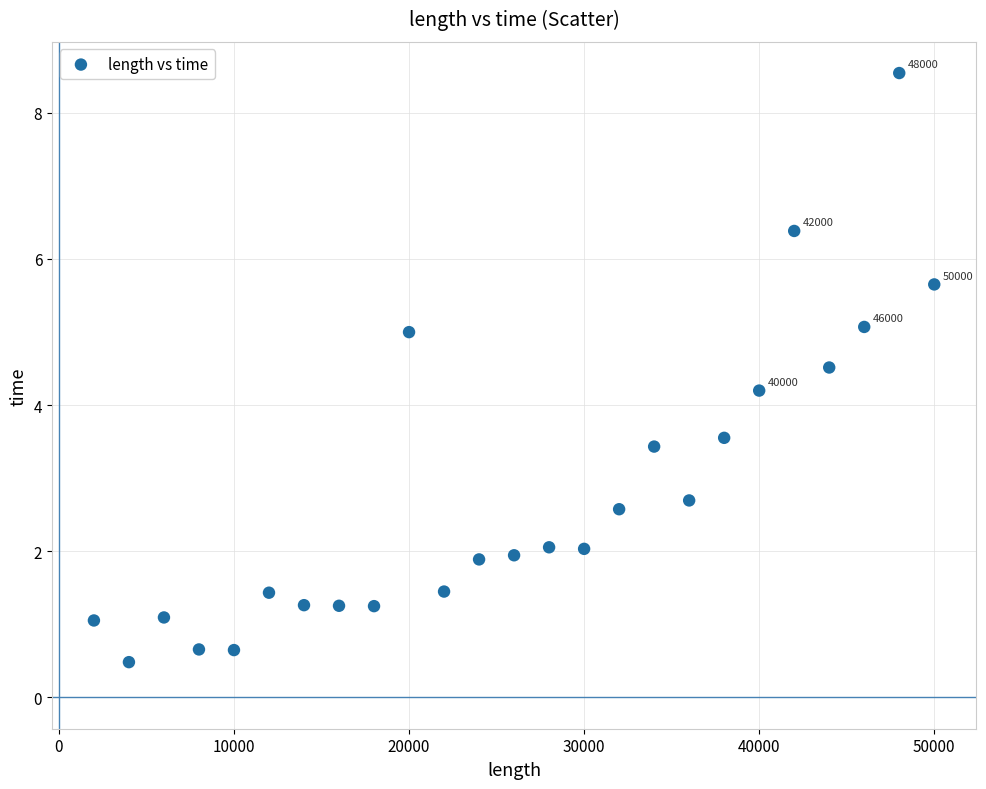

What is the range of Y values (max minus min)?

8.1